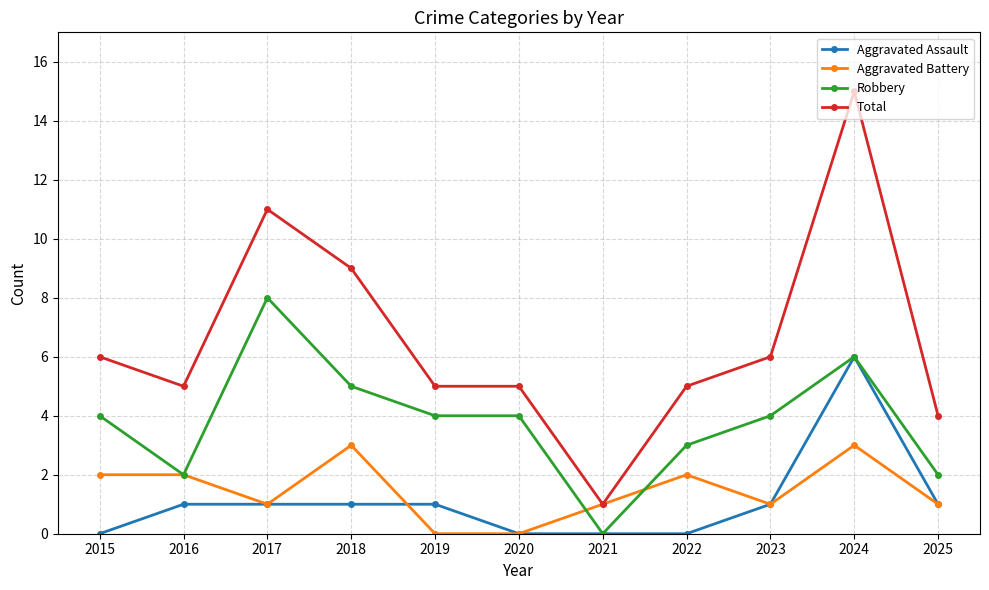

Reading left to right, extract all data points from this chart.

Aggravated Assault: 2015=0	2016=1	2017=1	2018=1	2019=1	2020=0	2021=0	2022=0	2023=1	2024=6	2025=1
Aggravated Battery: 2015=2	2016=2	2017=1	2018=3	2019=0	2020=0	2021=1	2022=2	2023=1	2024=3	2025=1
Robbery: 2015=4	2016=2	2017=8	2018=5	2019=4	2020=4	2021=0	2022=3	2023=4	2024=6	2025=2
Total: 2015=6	2016=5	2017=11	2018=9	2019=5	2020=5	2021=1	2022=5	2023=6	2024=15	2025=4